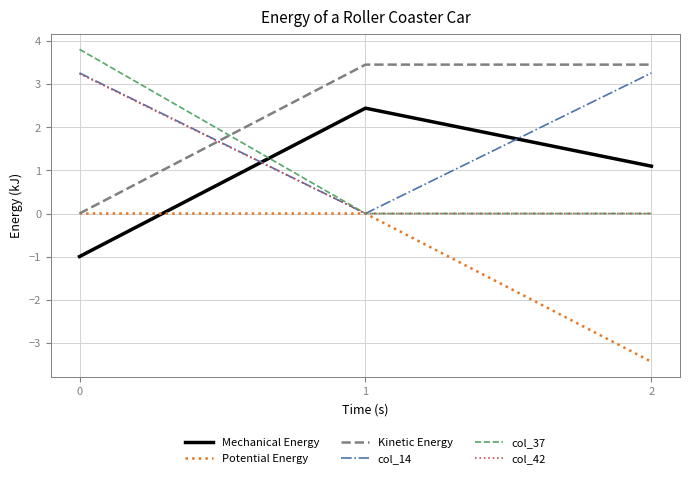

Reading left to right, what are all the values shown in this chart?

Mechanical Energy: 0=-1.0	1=2.4	2=1.1
Potential Energy: 0=0.0	1=0.0	2=-3.4
Kinetic Energy: 0=0.0	1=3.5	2=3.5
col_14: 0=3.3	1=0.0	2=3.3
col_37: 0=3.8	1=0.0	2=0.0
col_42: 0=3.2	1=0.0	2=0.0